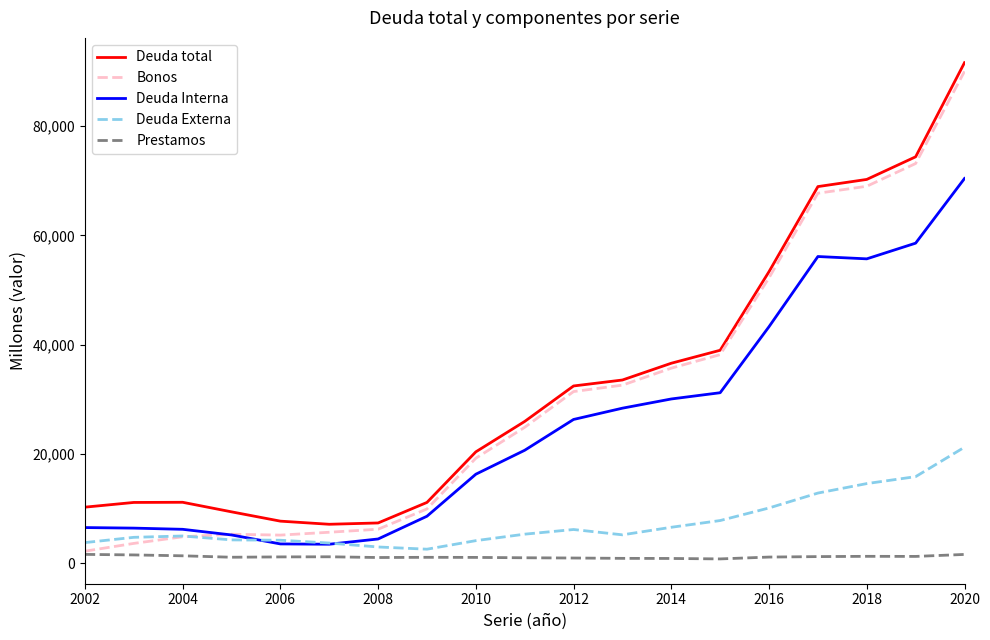

Which series has the widest spread of values?

Bonos